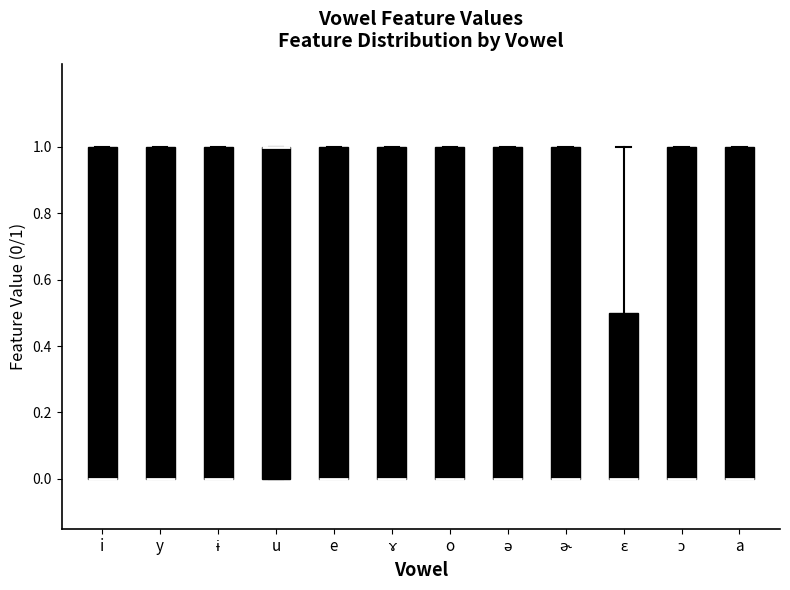

Reading left to right, transcribe this box plot: for each box, give where its median line is, the range the box spans, and where its two whiskers end, as read against the y-axis. The values are not printed on the chart, so give them approximately, as read against the axis.

i: median 0.0 (drawn on the box's lower edge), box 0.0 to 1.0, whiskers 0.0 to 1.0
y: median 0.0 (drawn on the box's lower edge), box 0.0 to 1.0, whiskers 0.0 to 1.0
ɨ: median 0.0 (drawn on the box's lower edge), box 0.0 to 1.0, whiskers 0.0 to 1.0
u: median 1.0 (drawn on the box's upper edge), box 0.0 to 1.0, whiskers 0.0 to 1.0
e: median 0.0 (drawn on the box's lower edge), box 0.0 to 1.0, whiskers 0.0 to 1.0
ɤ: median 0.0 (drawn on the box's lower edge), box 0.0 to 1.0, whiskers 0.0 to 1.0
o: median 0.0 (drawn on the box's lower edge), box 0.0 to 1.0, whiskers 0.0 to 1.0
ə: median 0.0 (drawn on the box's lower edge), box 0.0 to 1.0, whiskers 0.0 to 1.0
ɚ: median 0.0 (drawn on the box's lower edge), box 0.0 to 1.0, whiskers 0.0 to 1.0
ɛ: median 0.0 (drawn on the box's lower edge), box 0.0 to 0.5, whiskers 0.0 to 1.0
ɔ: median 0.0 (drawn on the box's lower edge), box 0.0 to 1.0, whiskers 0.0 to 1.0
a: median 0.0 (drawn on the box's lower edge), box 0.0 to 1.0, whiskers 0.0 to 1.0